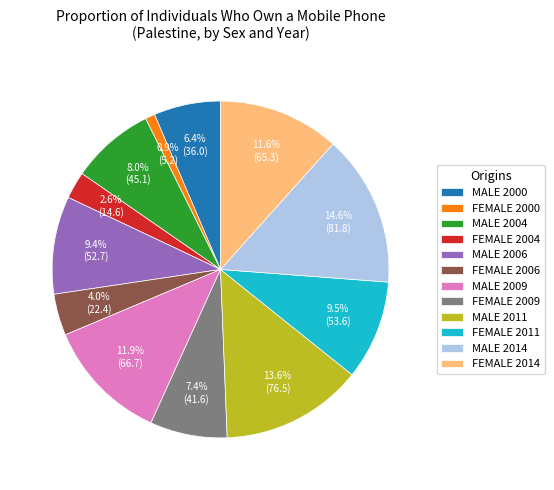

True or false: MALE 2011 accounts for 14% of the total.

True